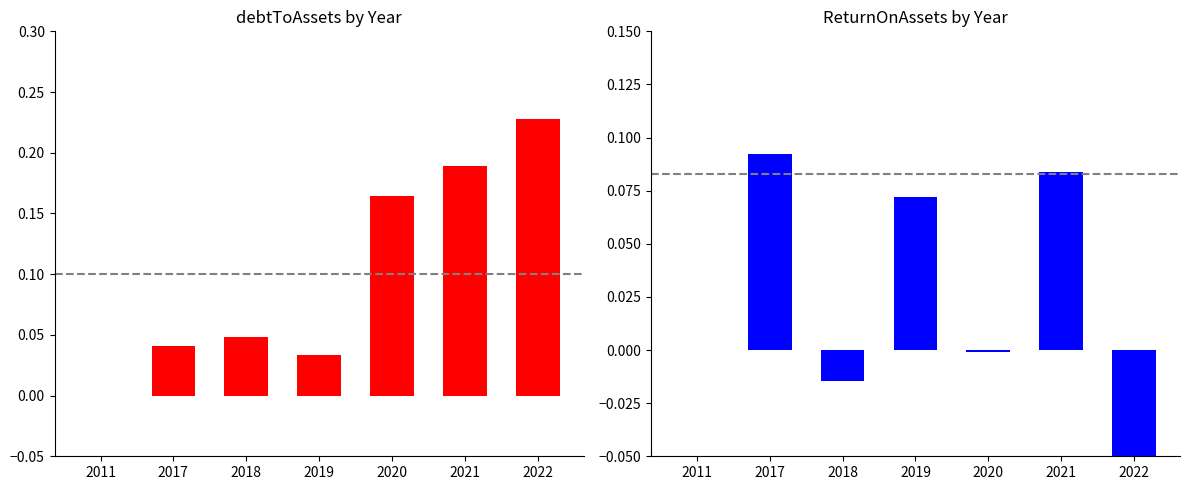

Which series changed the most between 2011 and 2018?

debtToAssets